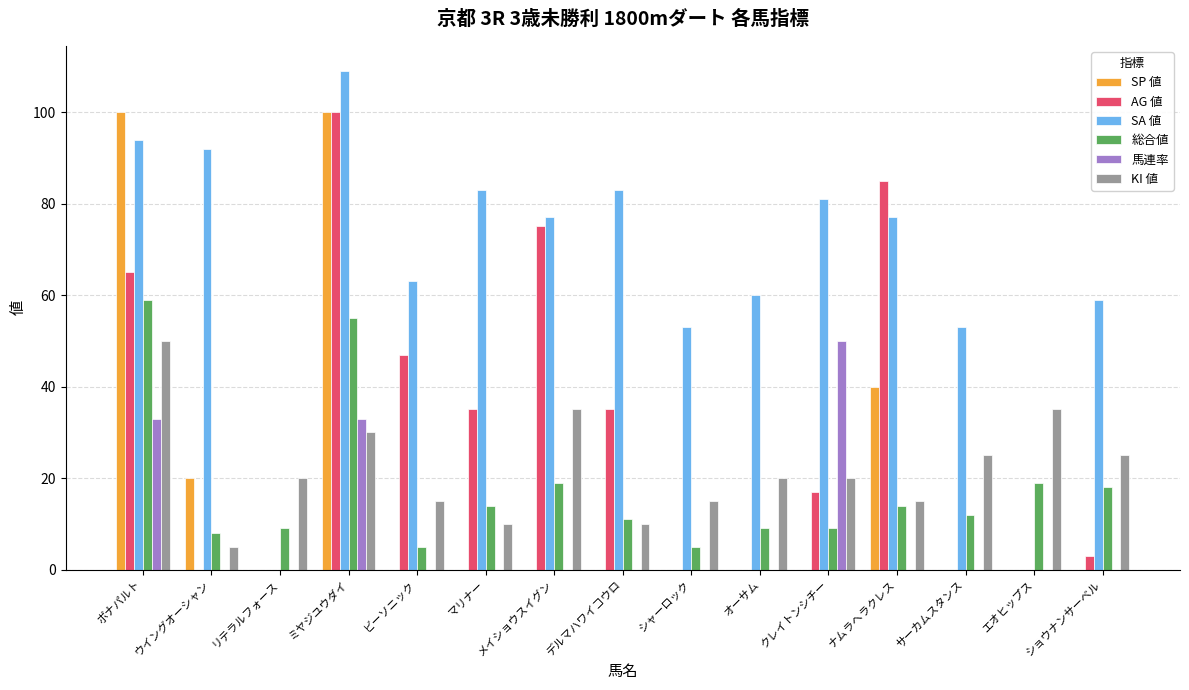

Between マリナー and ショウナンサーベル, which series saw the biggest shift?

AG 値